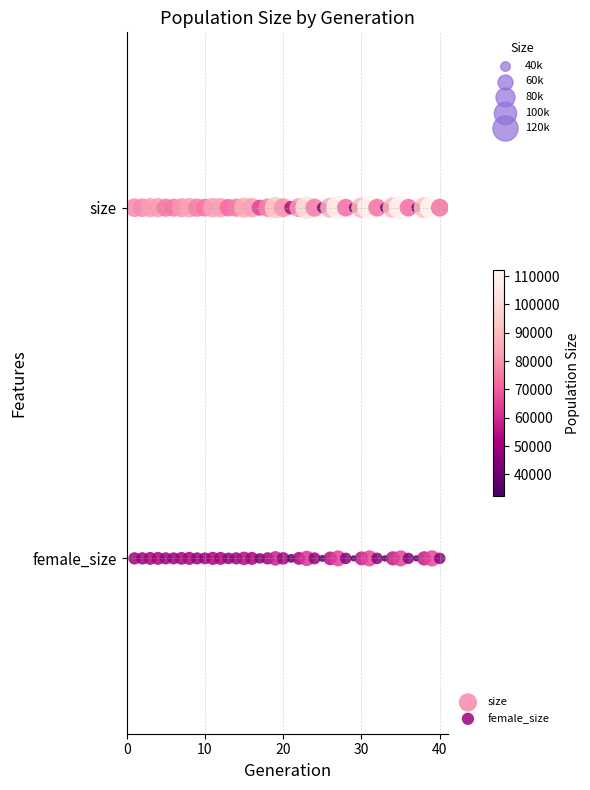

What are all the series names shown in the legend?

size, female_size